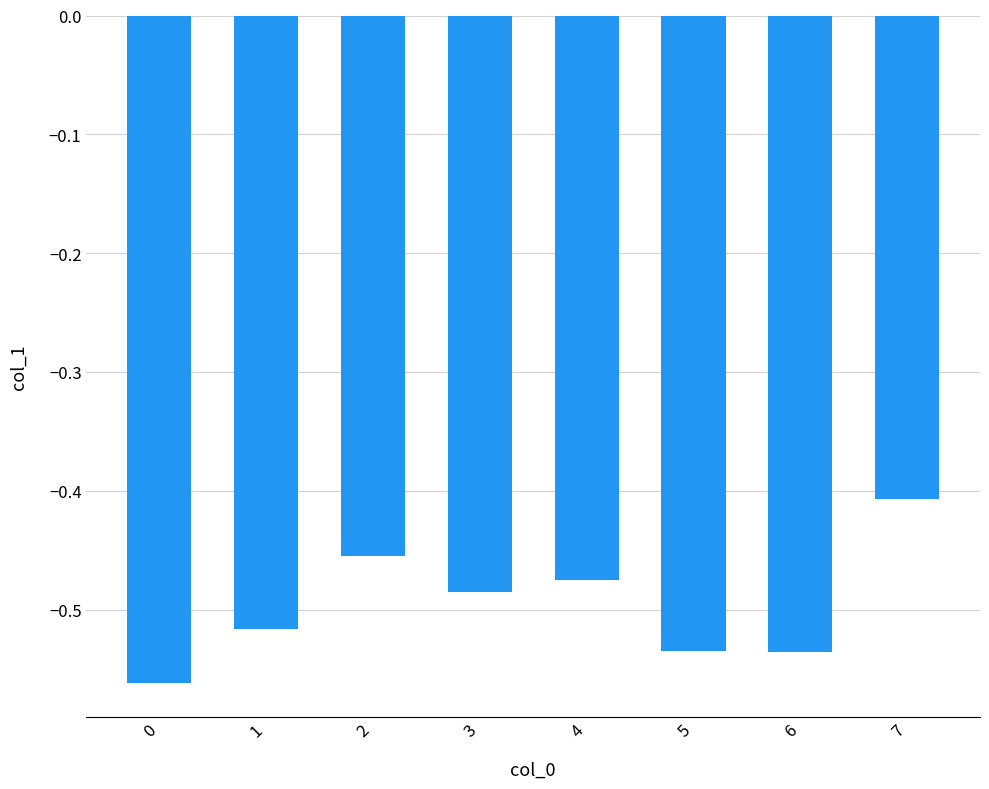

What is the sum of all values?

-4.0